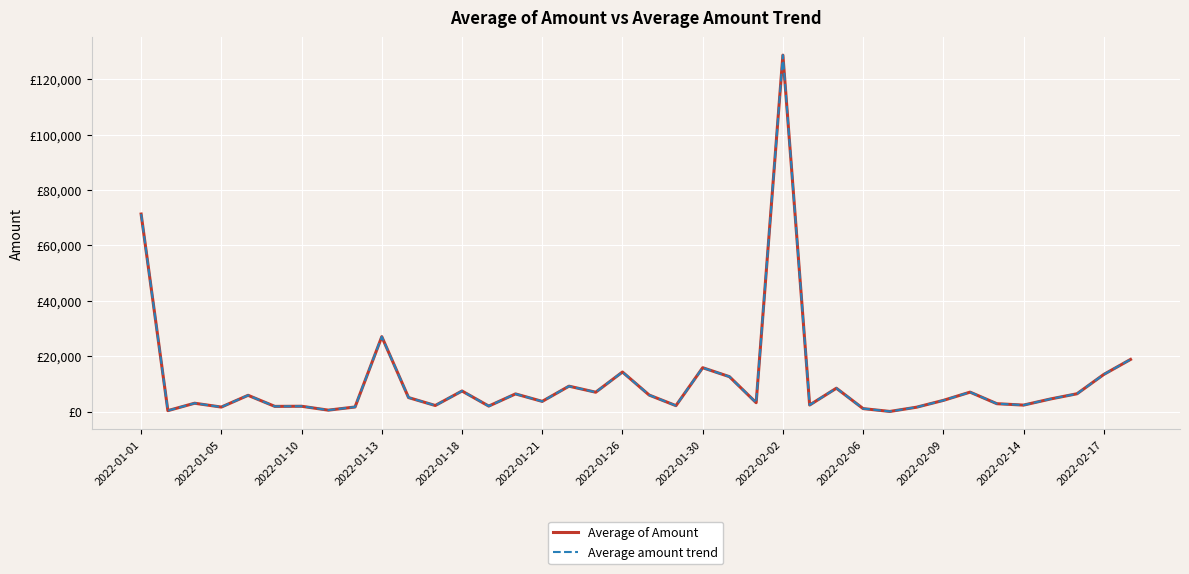

Does the chart display data point markers on the line(s)?

No